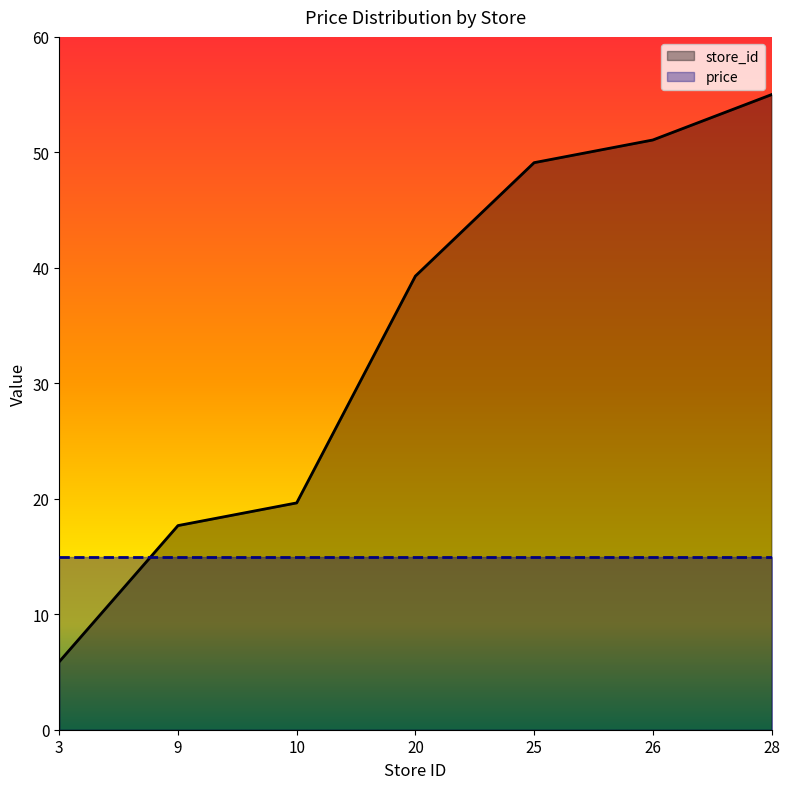

What is the value of the 2nd point from the left?

17.7